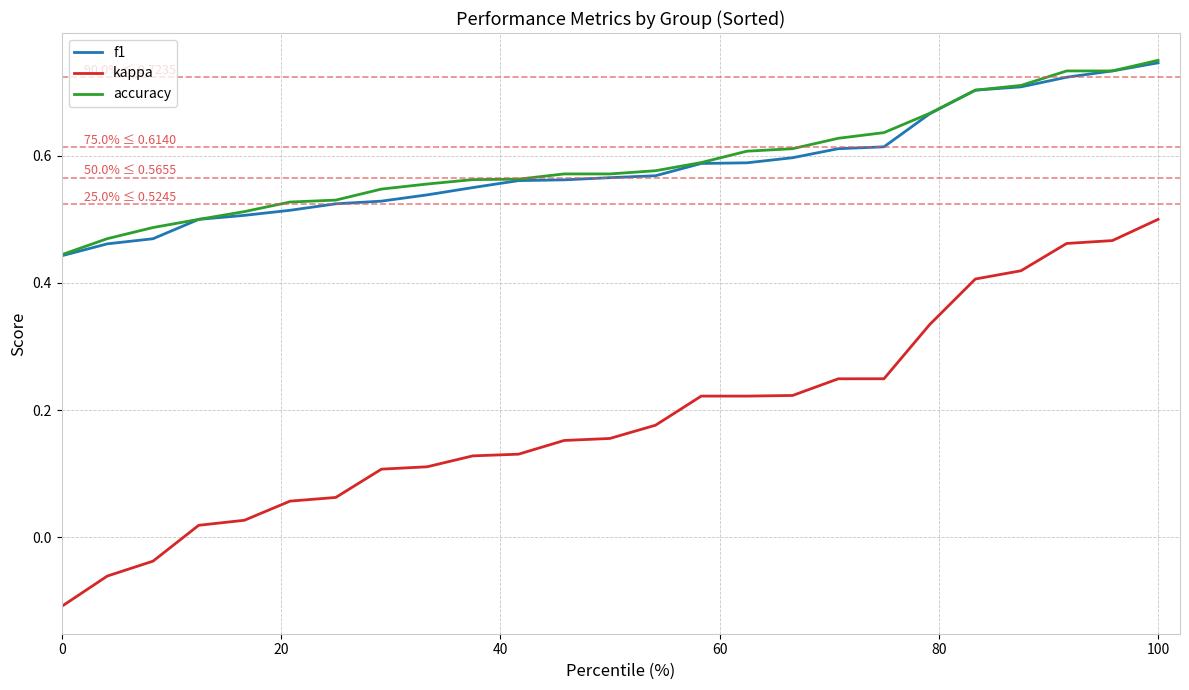

Which series has the widest spread of values?

kappa